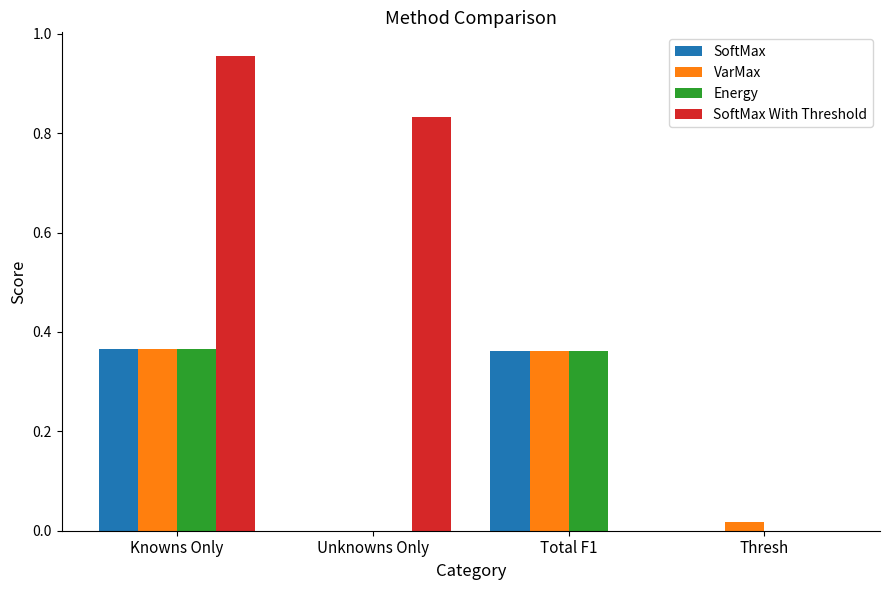

At which category is the sum across all series the highest?

Knowns Only